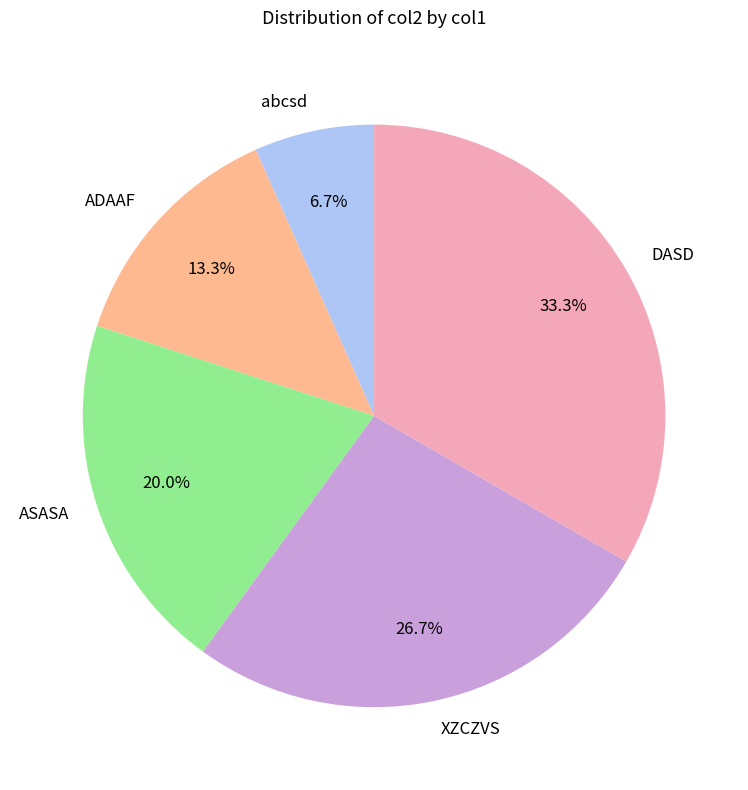

To the nearest percent, what is the difference between the DASD and abcsd slice percentages?

27%